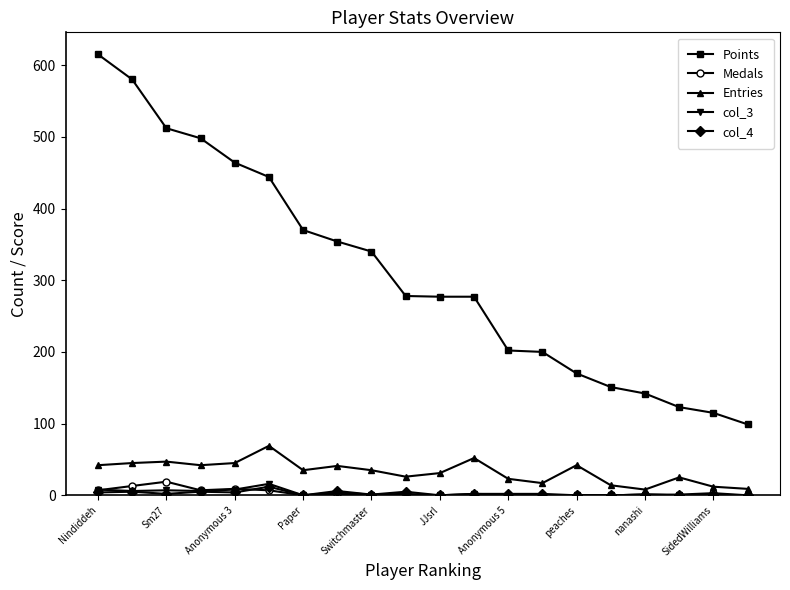

What are all the series names shown in the legend?

Points, Medals, Entries, col_3, col_4